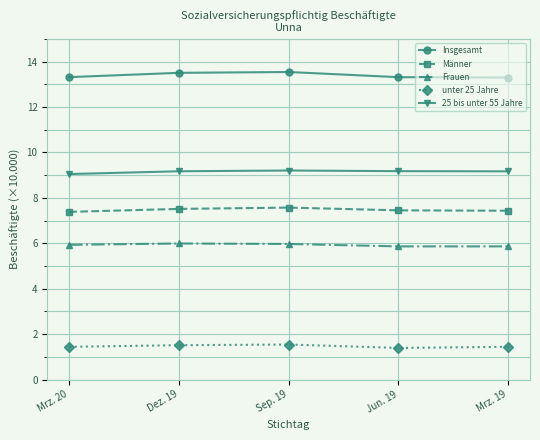

True or false: Frauen has more than 0 points higher than both neighbors.

True